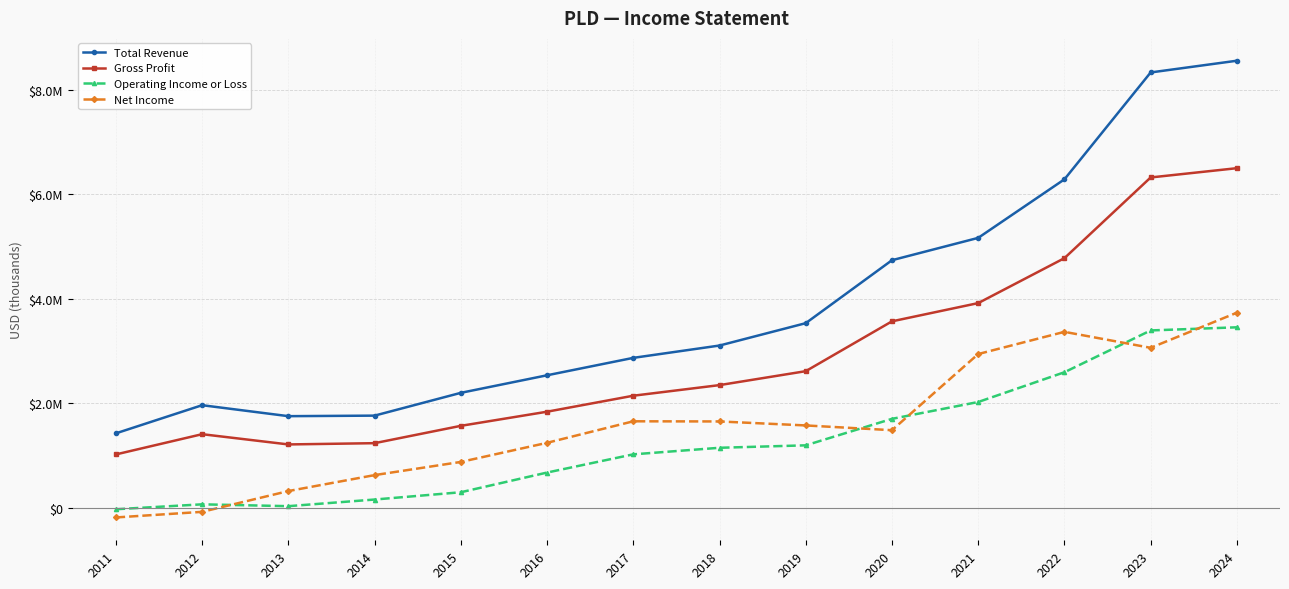

Does the chart have visible grid lines?

Yes